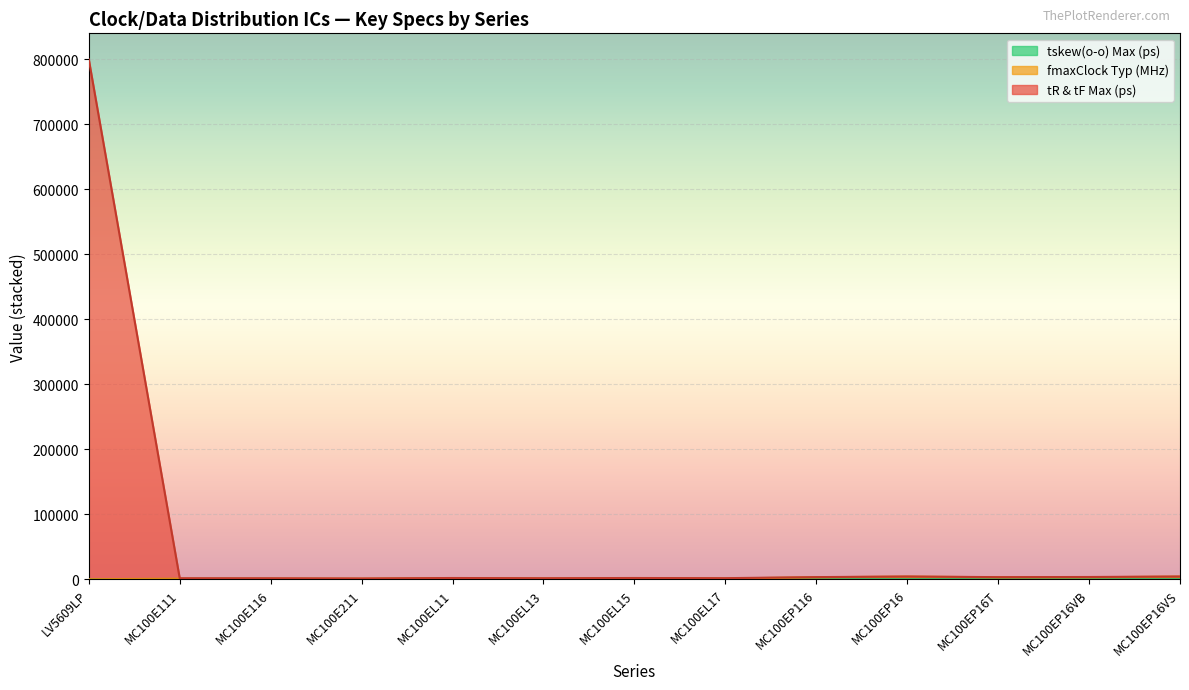

How many series are shown in this chart?

3